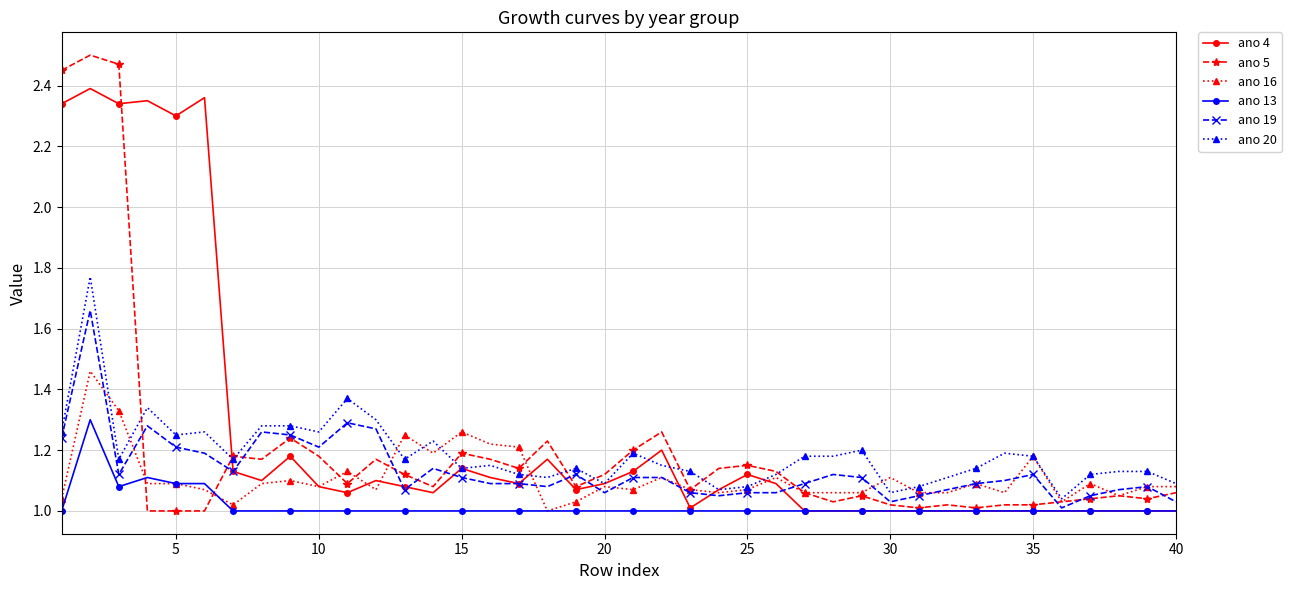

At how many categories does at least one series exceed 2?

6